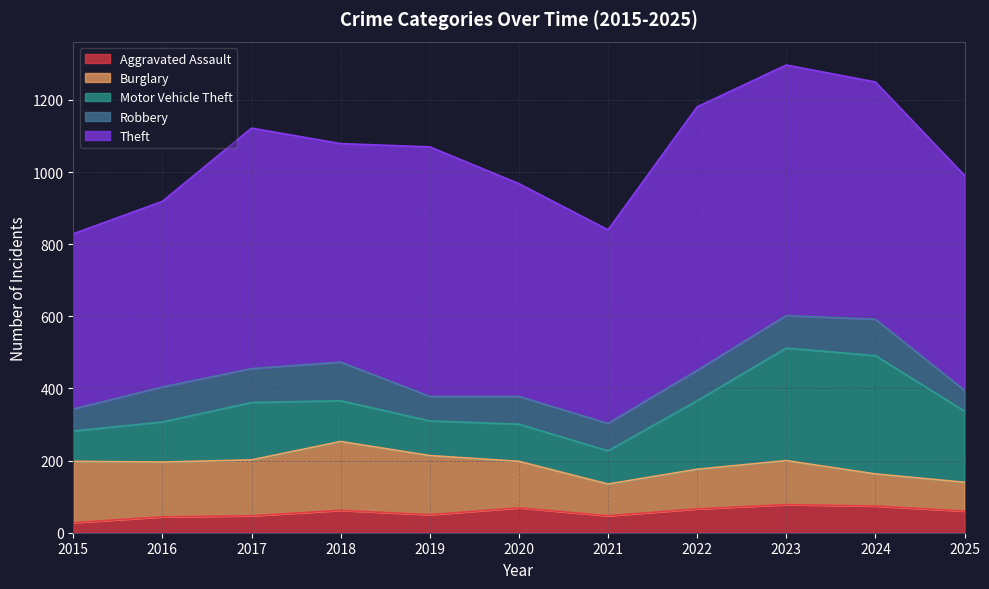

Between 2019 and 2017, which is larger?

2019